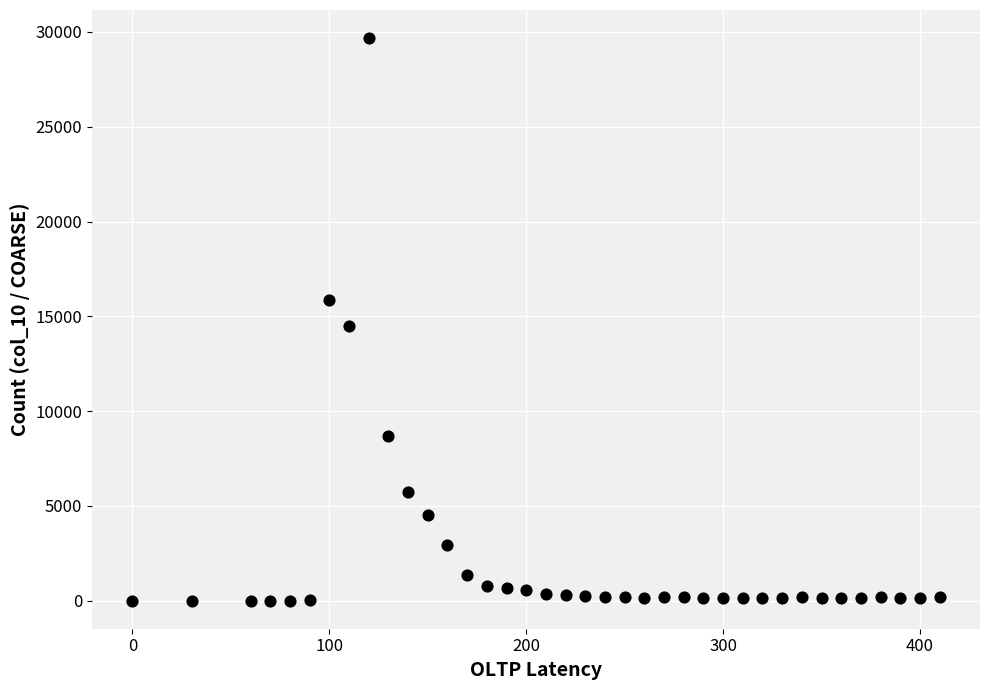

What is the range of Y values (max minus min)?

29673